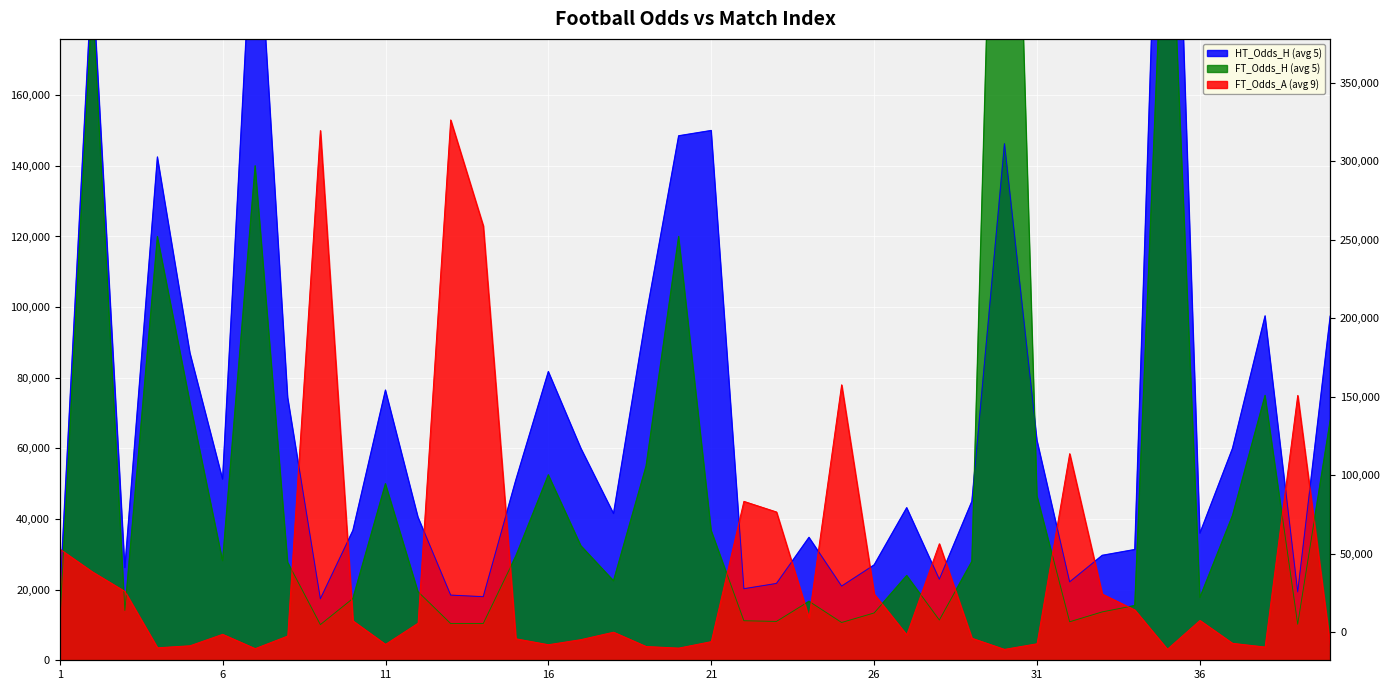

Reading right to left, extract all data points from this chart.

FT_Odds_H: 40=68000.0	39=10200.0	38=75000.0	37=41000.0	36=17800.0	35=240000.0	34=15500.0	33=13700.0	32=10900.0	31=46500.0	30=360000.0	29=28000.0	28=11400.0	27=24000.0	26=13400.0	25=10700.0	24=16700.0	23=11000.0	22=11200.0	21=36700.0	20=120000.0	19=55000.0	18=22500.0	17=32400.0	16=52500.0	15=29500.0	14=10400.0	13=10400.0	12=19400.0	11=50000.0	10=17500.0	9=10100.0	8=27700.0	7=140000.0	6=28200.0	5=73000.0	4=120000.0	3=14100.0	2=187500.0	1=10100.0
FT_Odds_A: 40=4140.0	39=75000.0	38=3750.0	37=4800.0	36=11280.0	35=3120.0	34=14250.0	33=18750.0	32=58500.0	31=4680.0	30=3090.0	29=6240.0	28=33000.0	27=7200.0	26=18750.0	25=78000.0	24=12000.0	23=42000.0	22=45000.0	21=5280.0	20=3450.0	19=3900.0	18=7950.0	17=5850.0	16=4410.0	15=6090.0	14=123000.0	13=153000.0	12=10500.0	11=4500.0	10=11160.0	9=150000.0	8=6870.0	7=3300.0	6=7350.0	5=4110.0	4=3540.0	3=19500.0	2=25050.0	1=31500.0
HT_Odds_H: 40=97500.0	39=19350.0	38=97500.0	37=60000.0	36=36000.0	35=315000.0	34=31350.0	33=29700.0	32=22200.0	31=62250.0	30=146250.0	29=45000.0	28=22950.0	27=43200.0	26=27000.0	25=21000.0	24=34800.0	23=21750.0	22=20250.0	21=150000.0	20=148500.0	19=97500.0	18=41550.0	17=60000.0	16=81750.0	15=51000.0	14=18000.0	13=18450.0	12=40500.0	11=76500.0	10=36750.0	9=17400.0	8=74400.0	7=225000.0	6=51300.0	5=87000.0	4=142500.0	3=26250.0	2=195000.0	1=17550.0